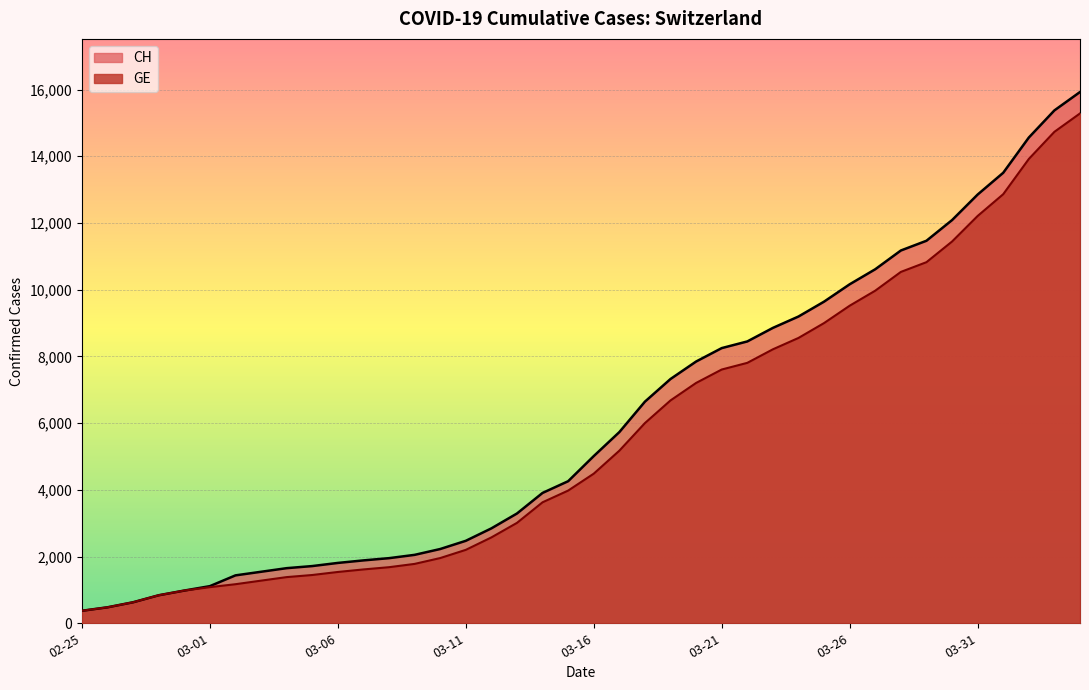

Which series has the widest spread of values?

CH